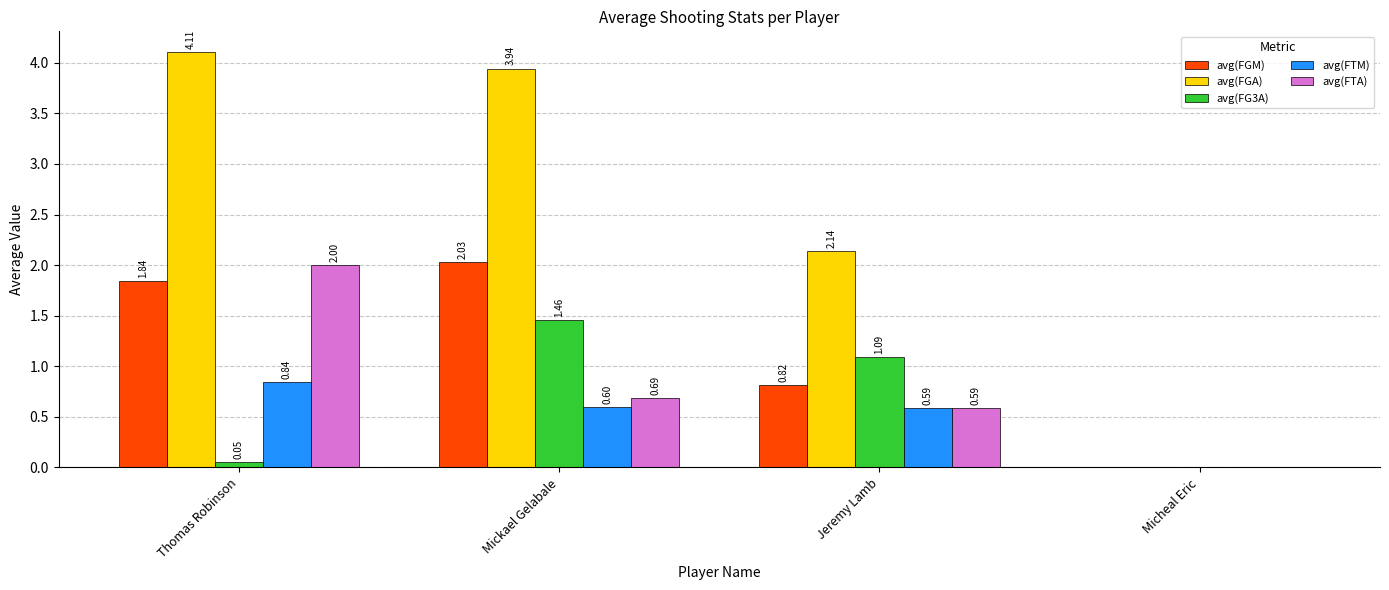

What is the sum of the avg(FGM) values at Thomas Robinson and Jeremy Lamb?

2.7